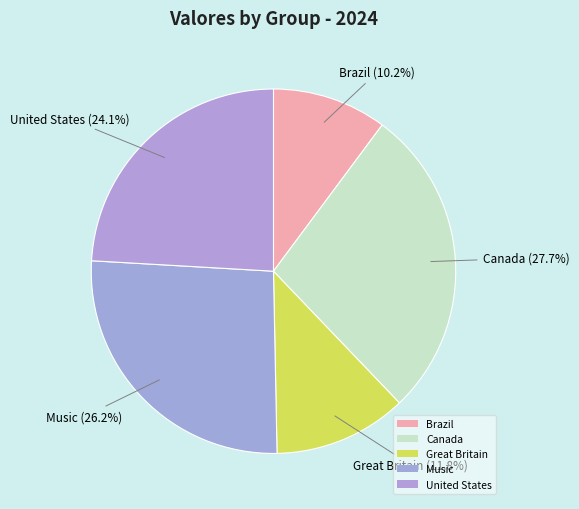

To the nearest percent, what is the average slice percentage?

20%